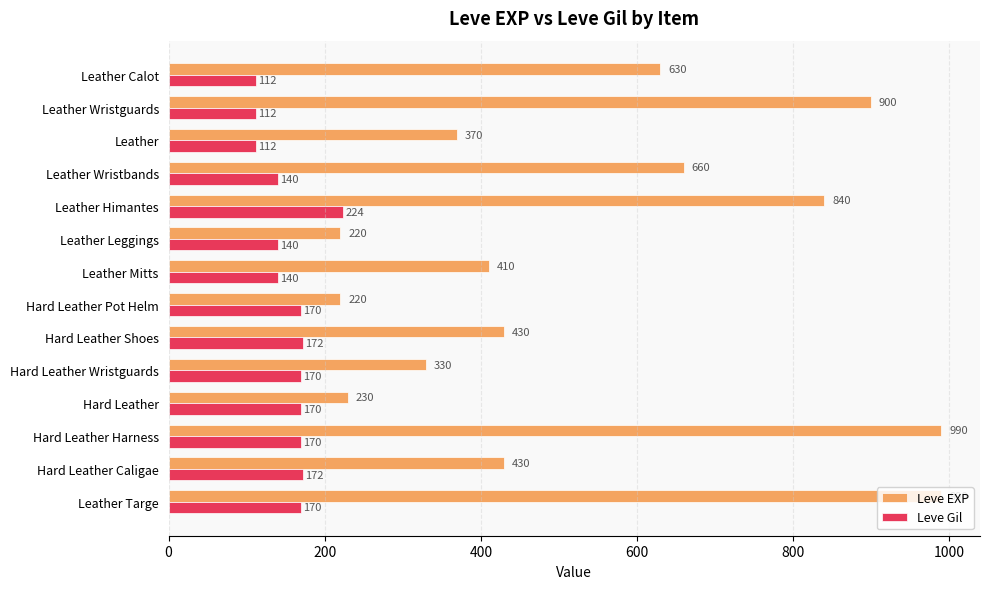

What is the minimum value shown in the chart?

112